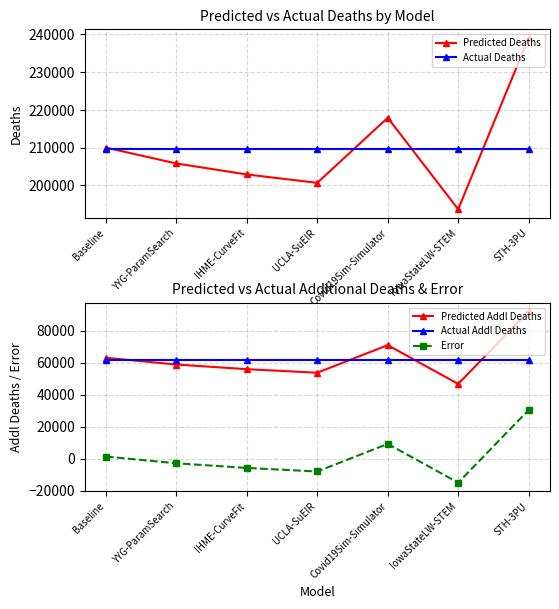

True or false: Error and Actual Deaths intersect in this chart.

False